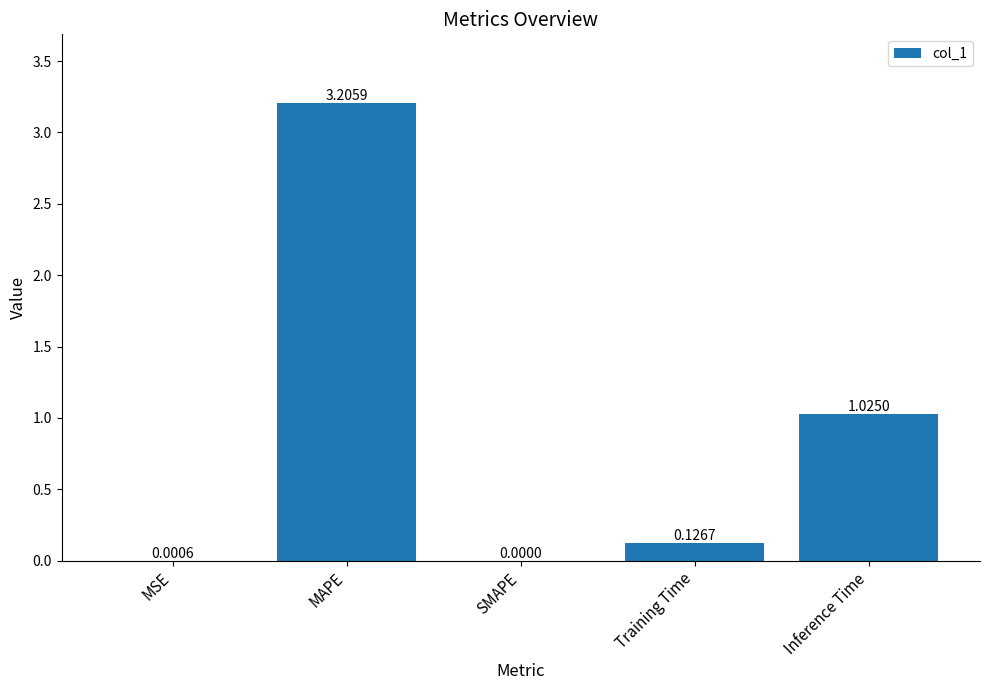

What is the change in value from MSE to MAPE?

+3.2